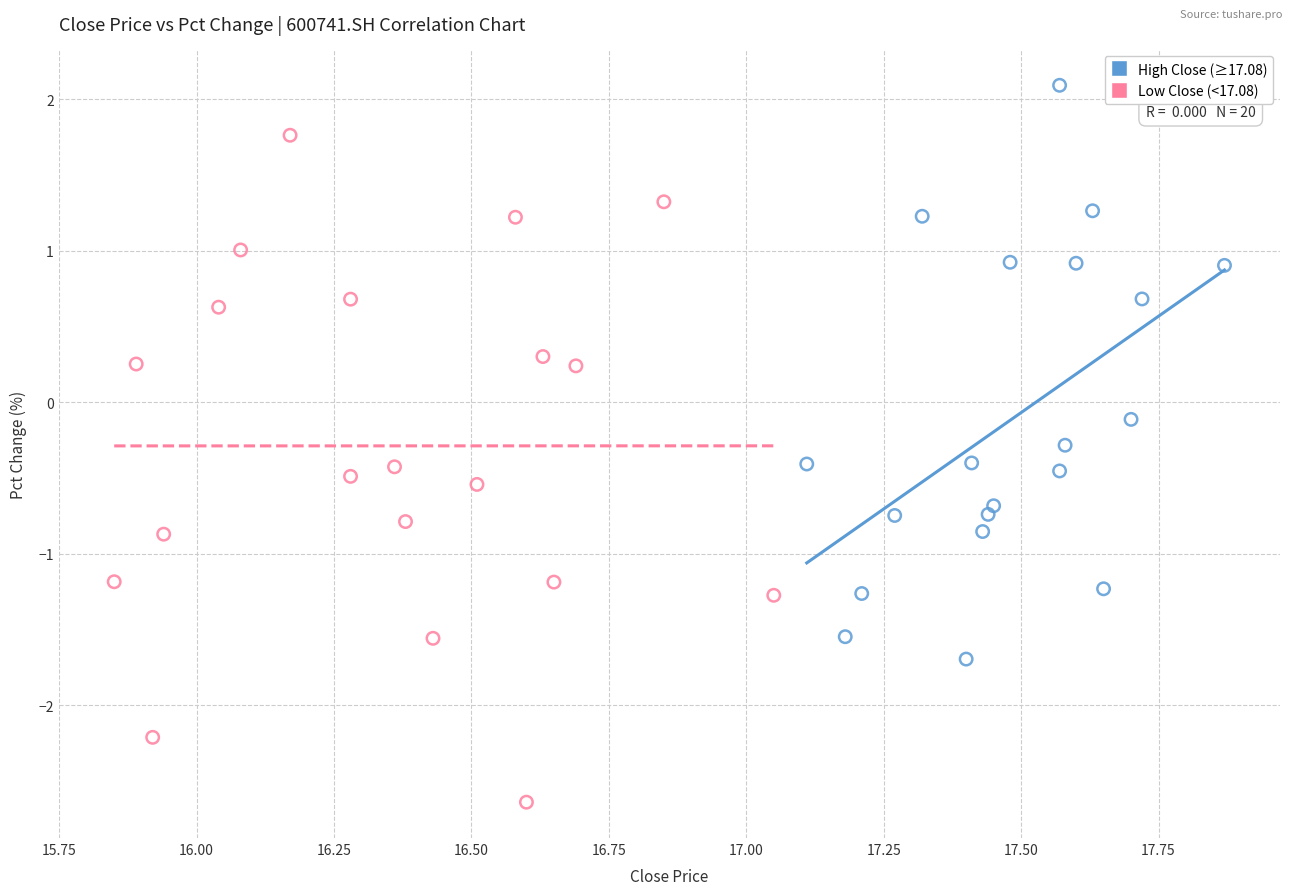

Which series reaches the maximum Y coordinate?

High Close (≥17.08)